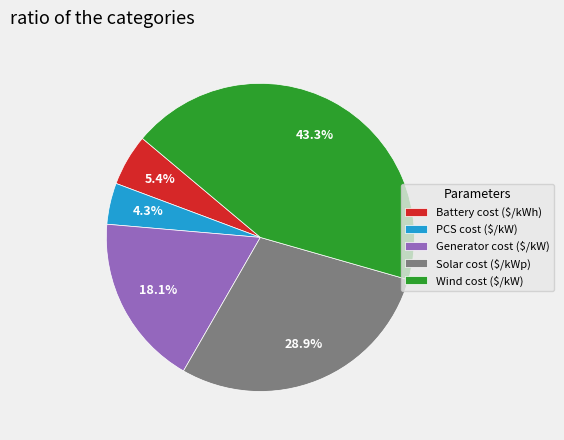

Is there a majority slice in this chart?

No